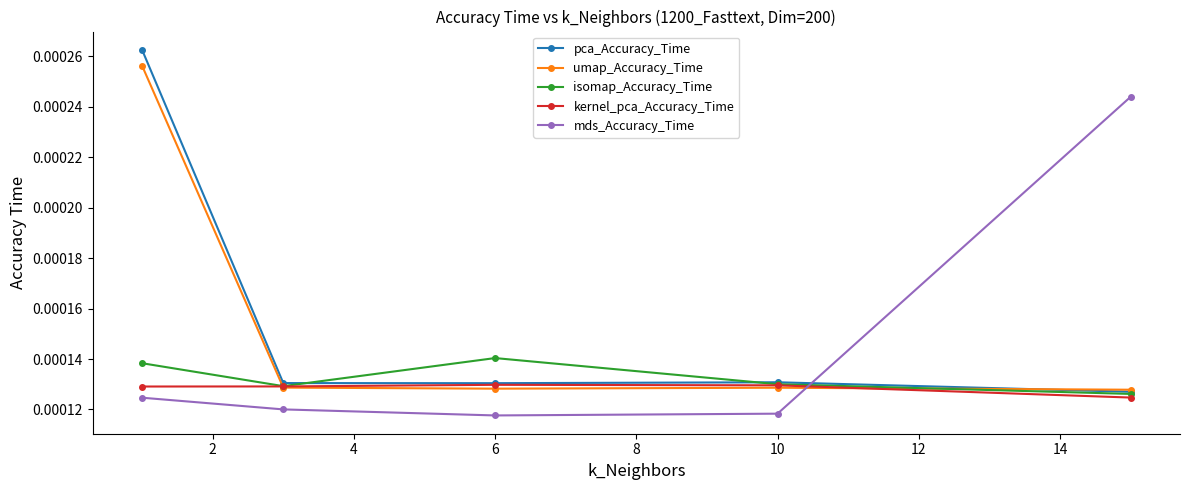

How many lines are shown in the chart?

5